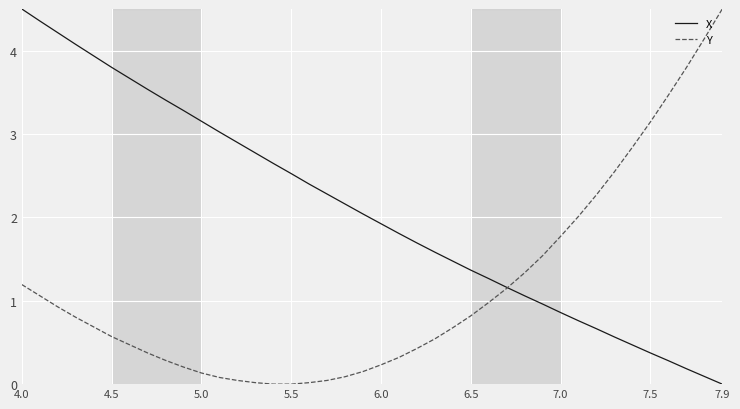

Rank the series by their average value, from lowest to highest.

Y, X